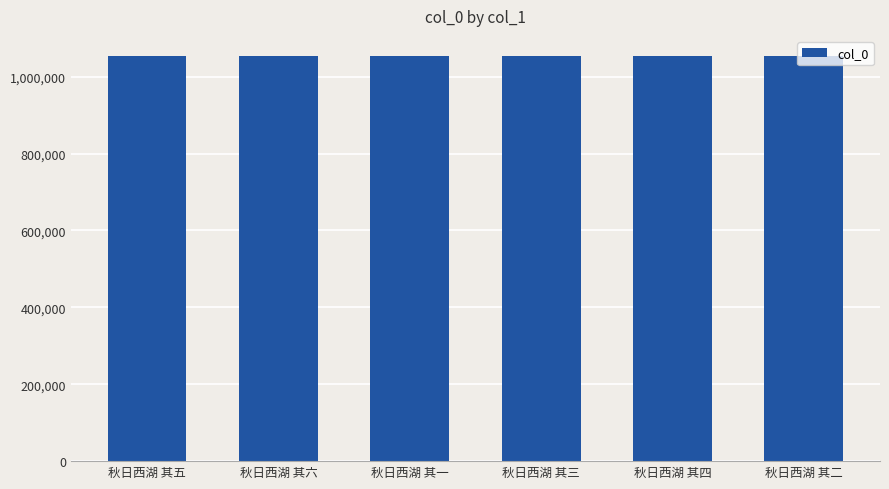

What is the average value?

1053256